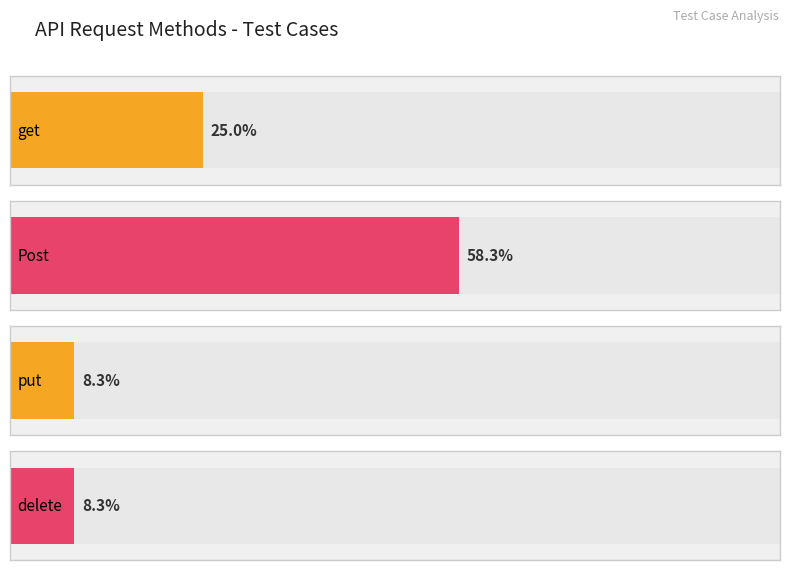

What is the ratio of the value at get to the value at Post?

0.4